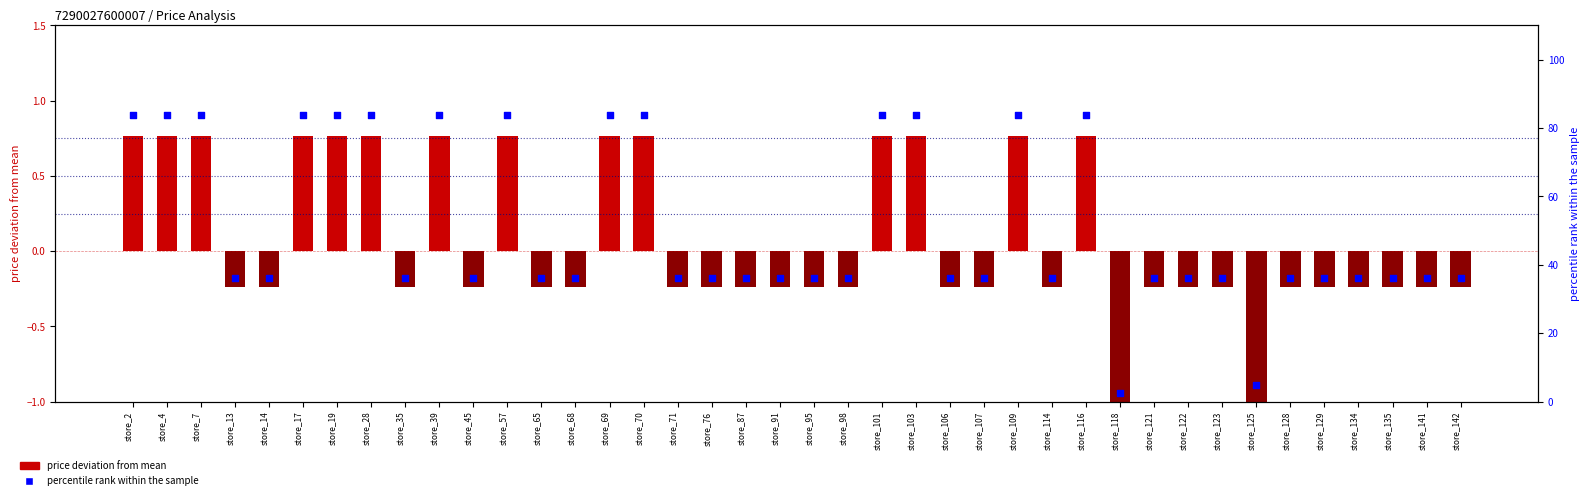

What are all the series names shown in the legend?

price deviation from mean, percentile rank within the sample